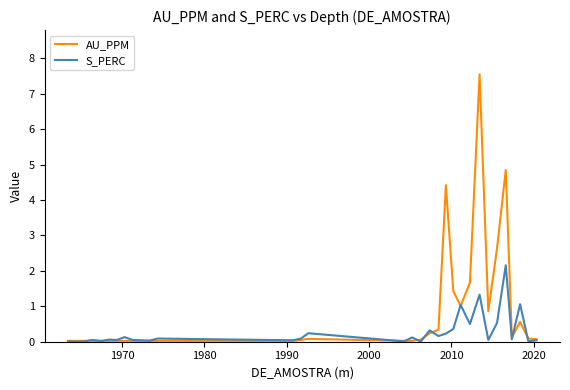

Which series has the largest range (max minus min)?

AU_PPM